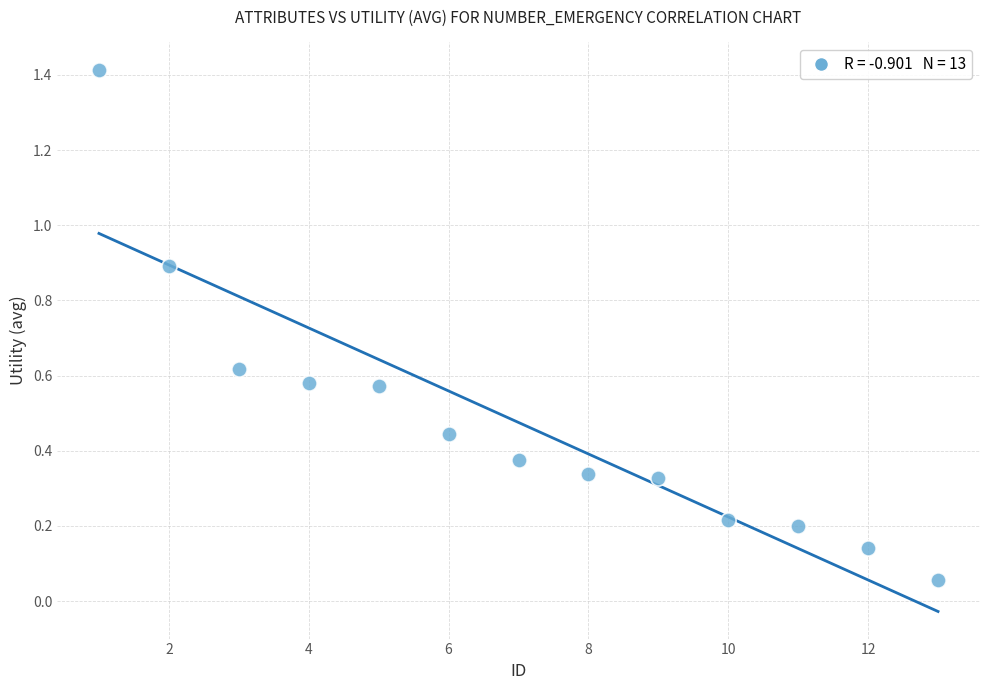

What is the range of Y values (max minus min)?

1.4